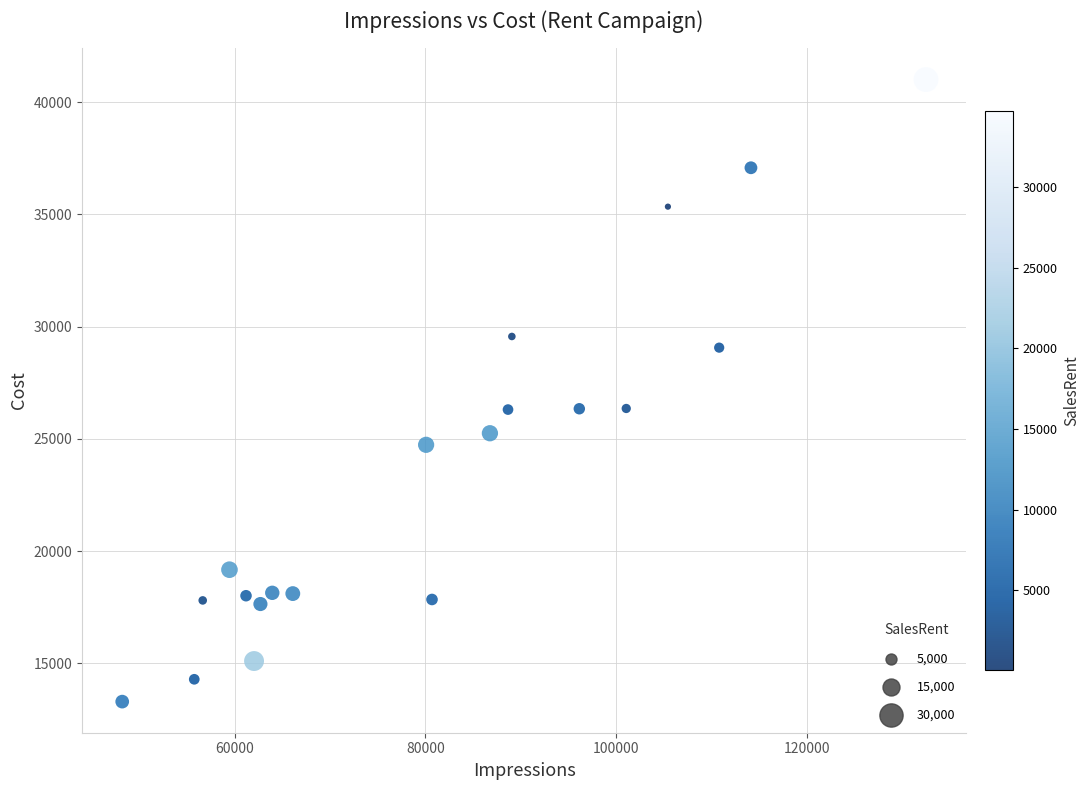

What is the range of Y values (max minus min)?

27704.9